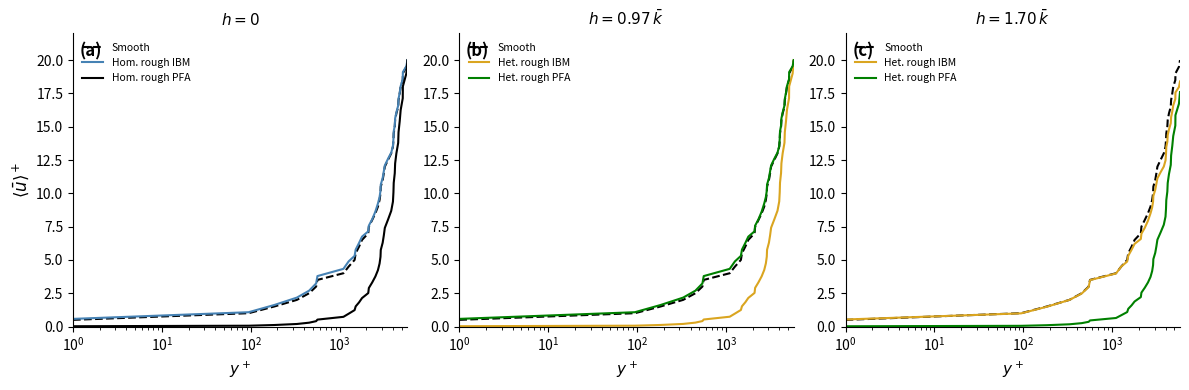

Does the chart display data point markers on the line(s)?

No